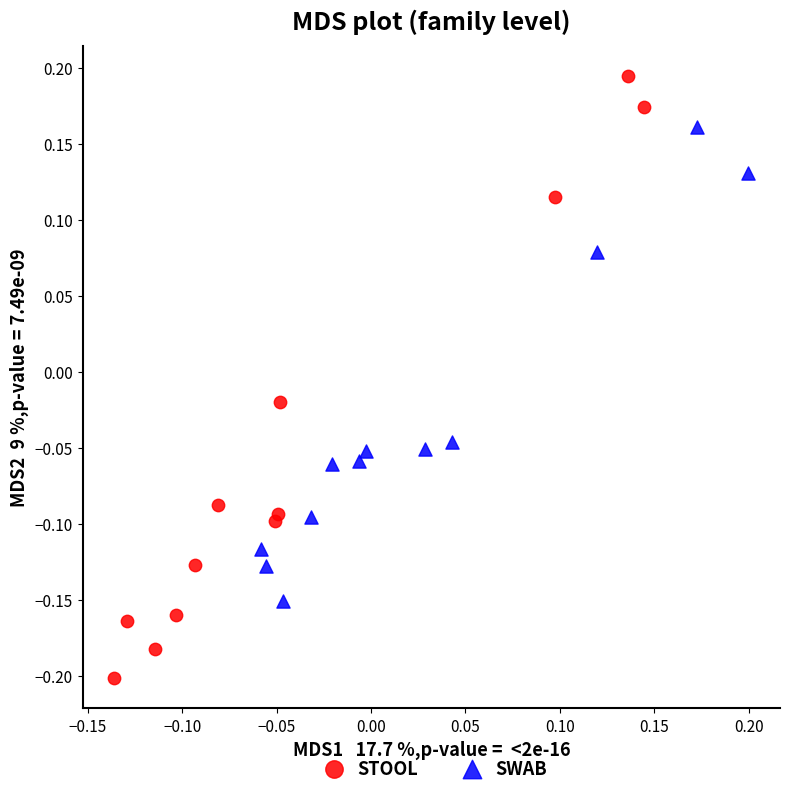

Which series reaches the minimum Y coordinate?

STOOL